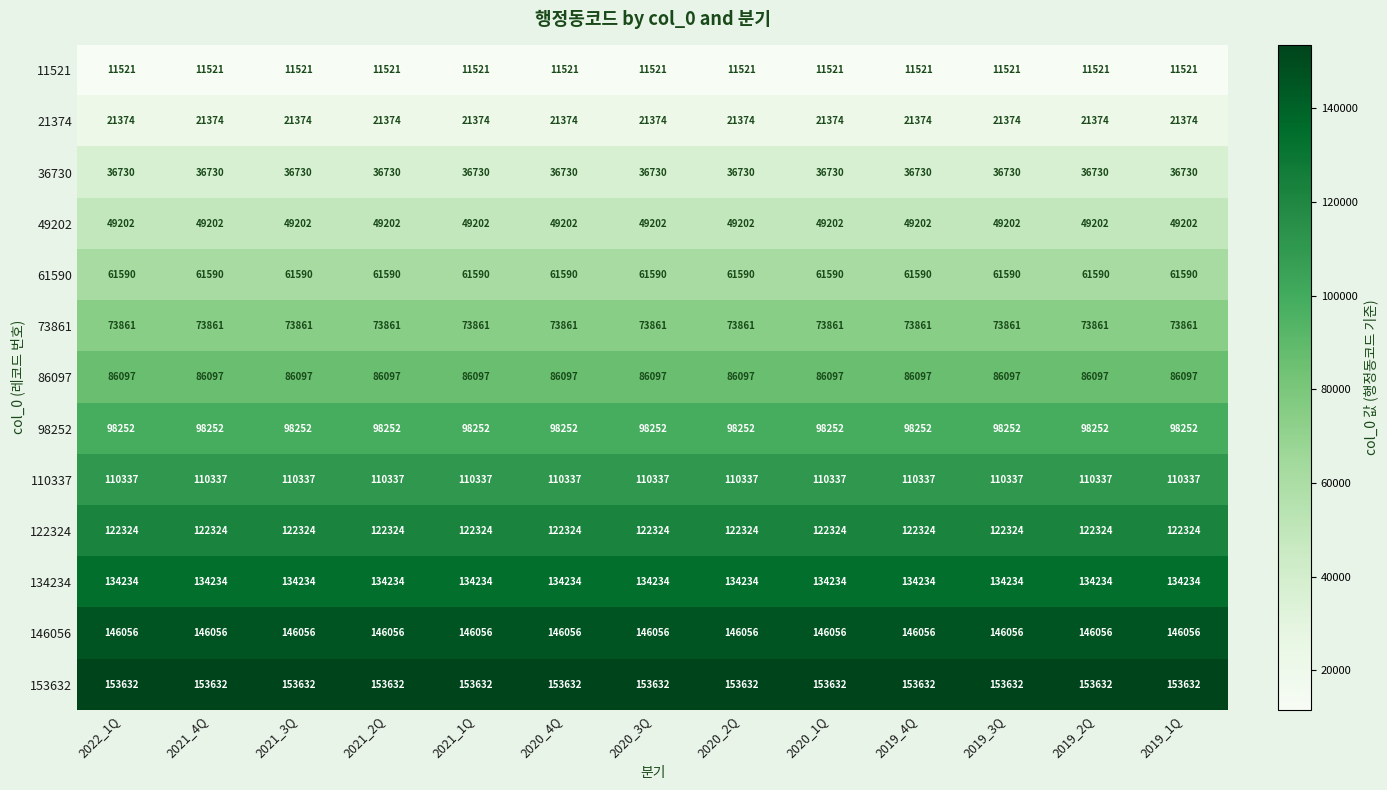

Rank the series by their maximum value, from highest to lowest.

153632, 146056, 134234, 122324, 110337, 98252, 86097, 73861, 61590, 49202, 36730, 21374, 11521